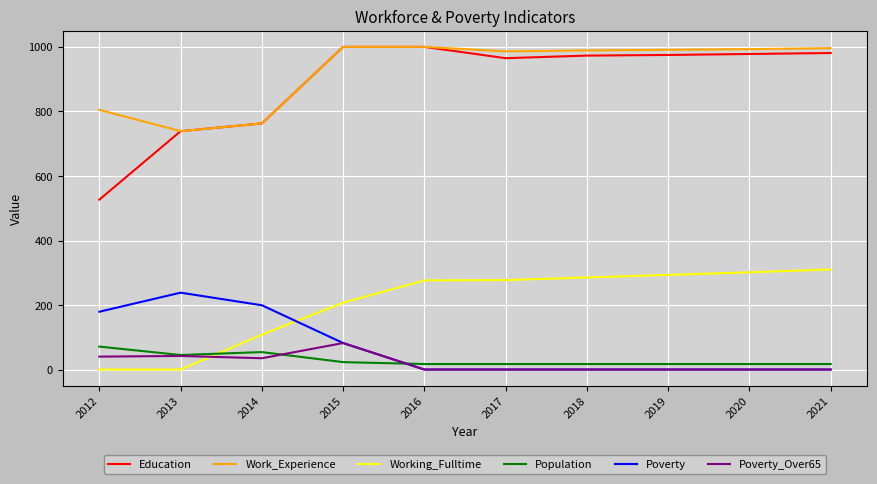

What is the lowest value of the Poverty_Over65 series?

1